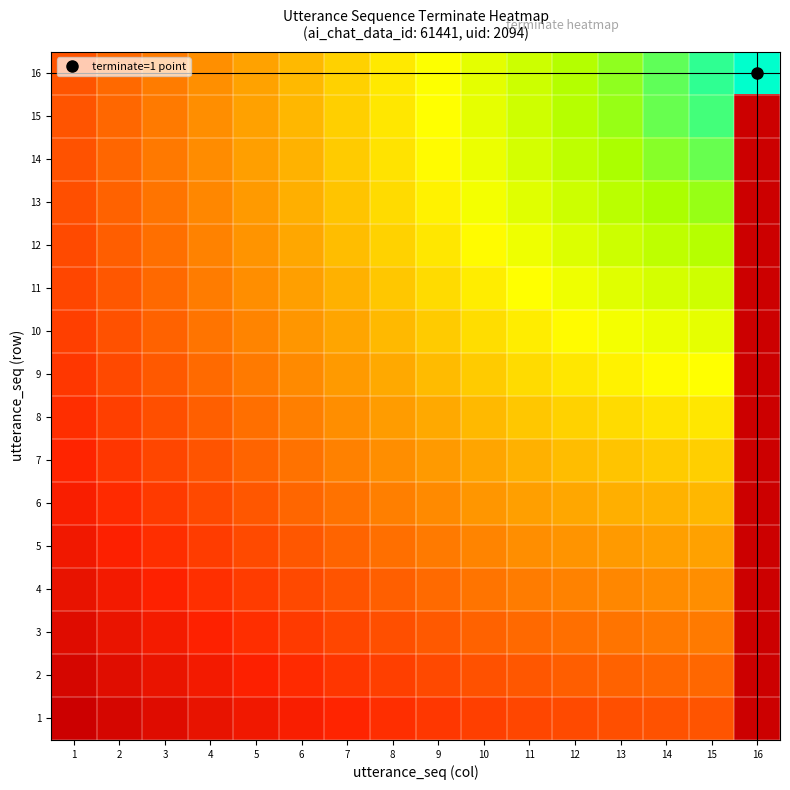

Reading left to right, list all the values displayed in this chart.

1: 1=0.0	2=0.0	3=0.1	4=0.1	5=0.1	6=0.2	7=0.2	8=0.2	9=0.2	10=0.2	11=0.3	12=0.3	13=0.3	14=0.3	15=0.3	16=0.0
2: 1=0.0	2=0.1	3=0.1	4=0.1	5=0.2	6=0.2	7=0.2	8=0.2	9=0.3	10=0.3	11=0.3	12=0.3	13=0.3	14=0.3	15=0.3	16=0.0
3: 1=0.1	2=0.1	3=0.1	4=0.2	5=0.2	6=0.2	7=0.3	8=0.3	9=0.3	10=0.3	11=0.3	12=0.4	13=0.4	14=0.4	15=0.4	16=0.0
4: 1=0.1	2=0.1	3=0.2	4=0.2	5=0.2	6=0.3	7=0.3	8=0.3	9=0.3	10=0.4	11=0.4	12=0.4	13=0.4	14=0.4	15=0.4	16=0.0
5: 1=0.1	2=0.2	3=0.2	4=0.2	5=0.3	6=0.3	7=0.3	8=0.4	9=0.4	10=0.4	11=0.4	12=0.4	13=0.5	14=0.5	15=0.5	16=0.0
6: 1=0.2	2=0.2	3=0.2	4=0.3	5=0.3	6=0.3	7=0.4	8=0.4	9=0.4	10=0.5	11=0.5	12=0.5	13=0.5	14=0.5	15=0.5	16=0.0
7: 1=0.2	2=0.2	3=0.3	4=0.3	5=0.3	6=0.4	7=0.4	8=0.4	9=0.5	10=0.5	11=0.5	12=0.5	13=0.6	14=0.6	15=0.6	16=0.0
8: 1=0.2	2=0.2	3=0.3	4=0.3	5=0.4	6=0.4	7=0.4	8=0.5	9=0.5	10=0.5	11=0.6	12=0.6	13=0.6	14=0.6	15=0.6	16=0.0
9: 1=0.2	2=0.3	3=0.3	4=0.3	5=0.4	6=0.4	7=0.5	8=0.5	9=0.5	10=0.6	11=0.6	12=0.6	13=0.6	14=0.7	15=0.7	16=0.0
10: 1=0.2	2=0.3	3=0.3	4=0.4	5=0.4	6=0.5	7=0.5	8=0.5	9=0.6	10=0.6	11=0.6	12=0.7	13=0.7	14=0.7	15=0.7	16=0.0
11: 1=0.3	2=0.3	3=0.3	4=0.4	5=0.4	6=0.5	7=0.5	8=0.6	9=0.6	10=0.6	11=0.7	12=0.7	13=0.7	14=0.7	15=0.8	16=0.0
12: 1=0.3	2=0.3	3=0.4	4=0.4	5=0.4	6=0.5	7=0.5	8=0.6	9=0.6	10=0.7	11=0.7	12=0.7	13=0.8	14=0.8	15=0.8	16=0.0
13: 1=0.3	2=0.3	3=0.4	4=0.4	5=0.5	6=0.5	7=0.6	8=0.6	9=0.6	10=0.7	11=0.7	12=0.8	13=0.8	14=0.8	15=0.9	16=0.0
14: 1=0.3	2=0.3	3=0.4	4=0.4	5=0.5	6=0.5	7=0.6	8=0.6	9=0.7	10=0.7	11=0.7	12=0.8	13=0.8	14=0.9	15=0.9	16=0.0
15: 1=0.3	2=0.3	3=0.4	4=0.4	5=0.5	6=0.5	7=0.6	8=0.6	9=0.7	10=0.7	11=0.8	12=0.8	13=0.9	14=0.9	15=0.9	16=0.0
16: 1=0.3	2=0.3	3=0.4	4=0.4	5=0.5	6=0.5	7=0.6	8=0.6	9=0.7	10=0.7	11=0.8	12=0.8	13=0.9	14=0.9	15=1.0	16=1.0